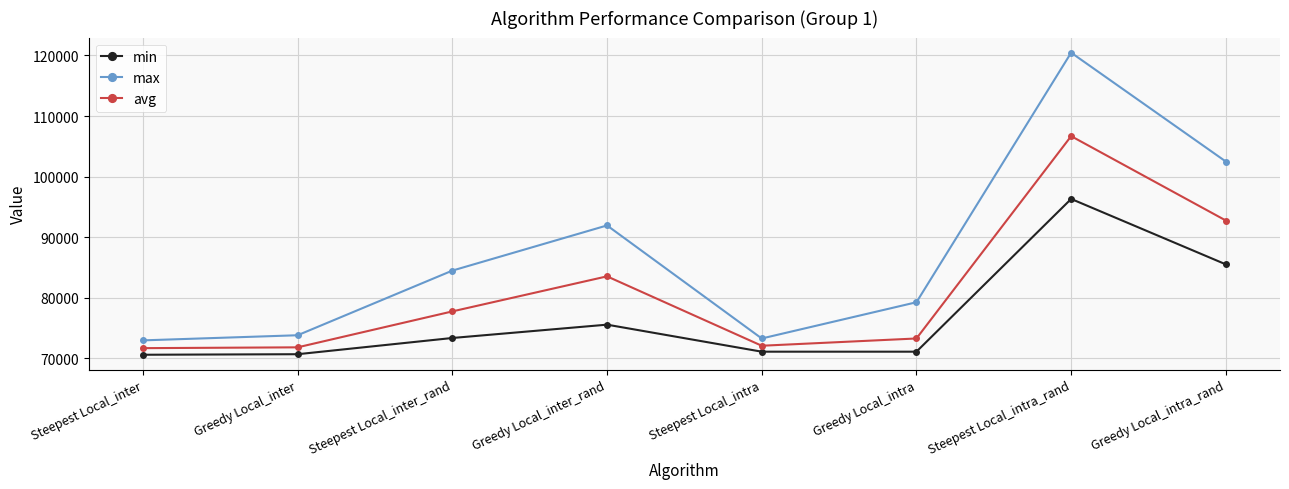

What is the total value across all series at Greedy Local_intra_rand?

280738.6